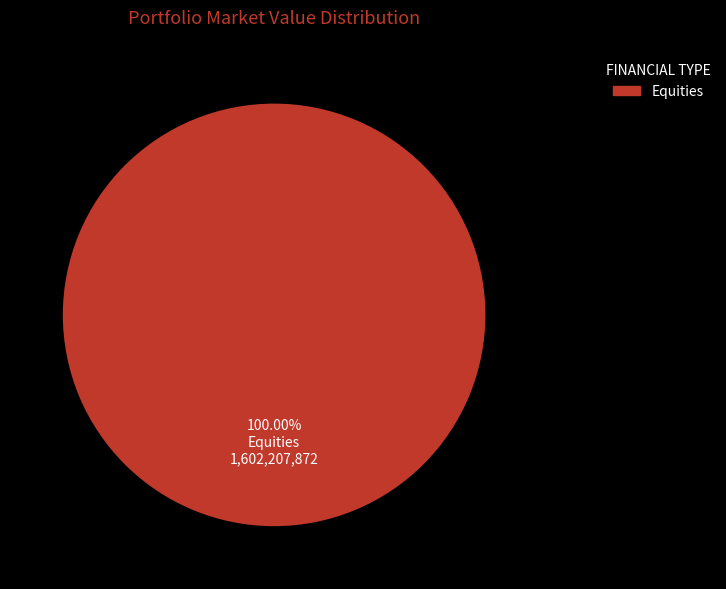

Rank the categories by value from lowest to highest.

Equities